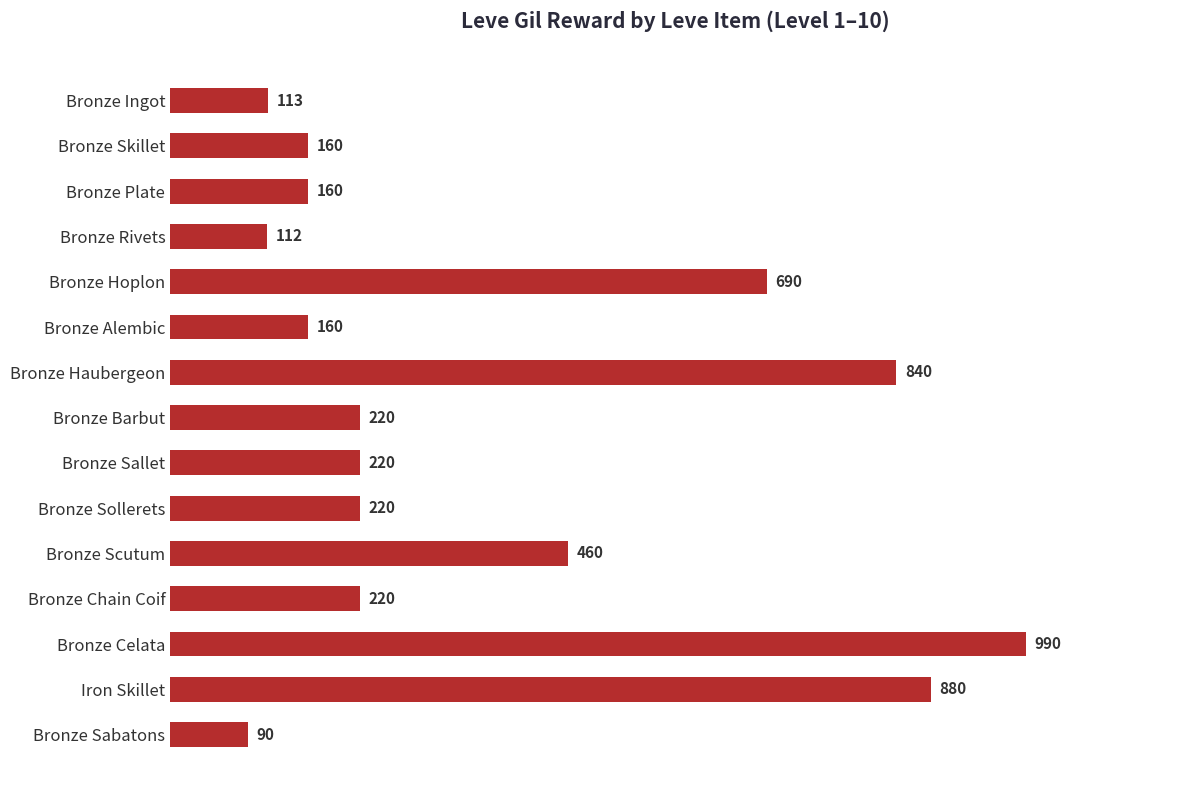

What is the label of the 1st bar from the bottom?

Bronze Sabatons